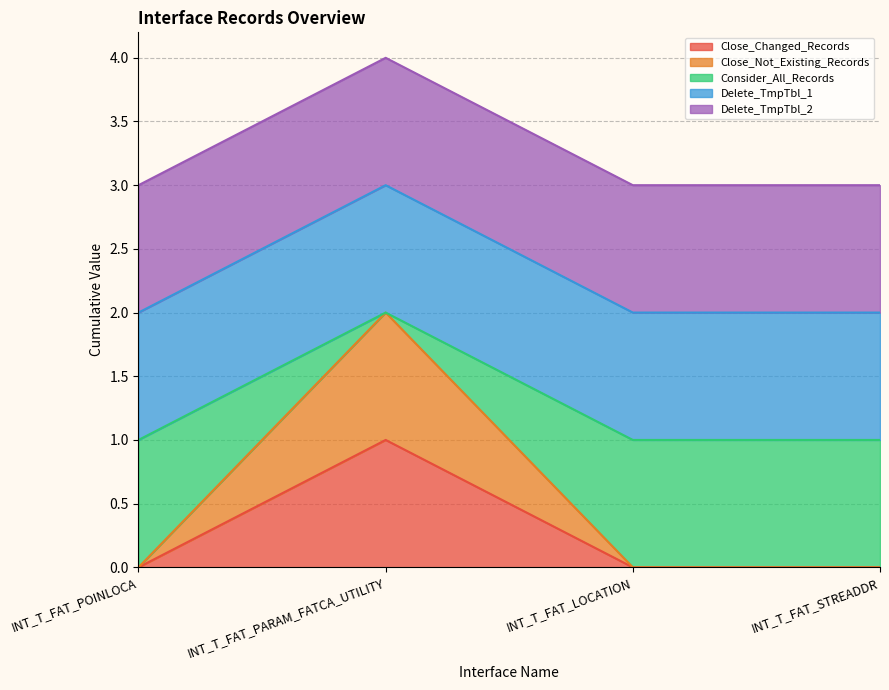

Between INT_T_FAT_LOCATION and INT_T_FAT_POINLOCA, which is larger?

INT_T_FAT_LOCATION